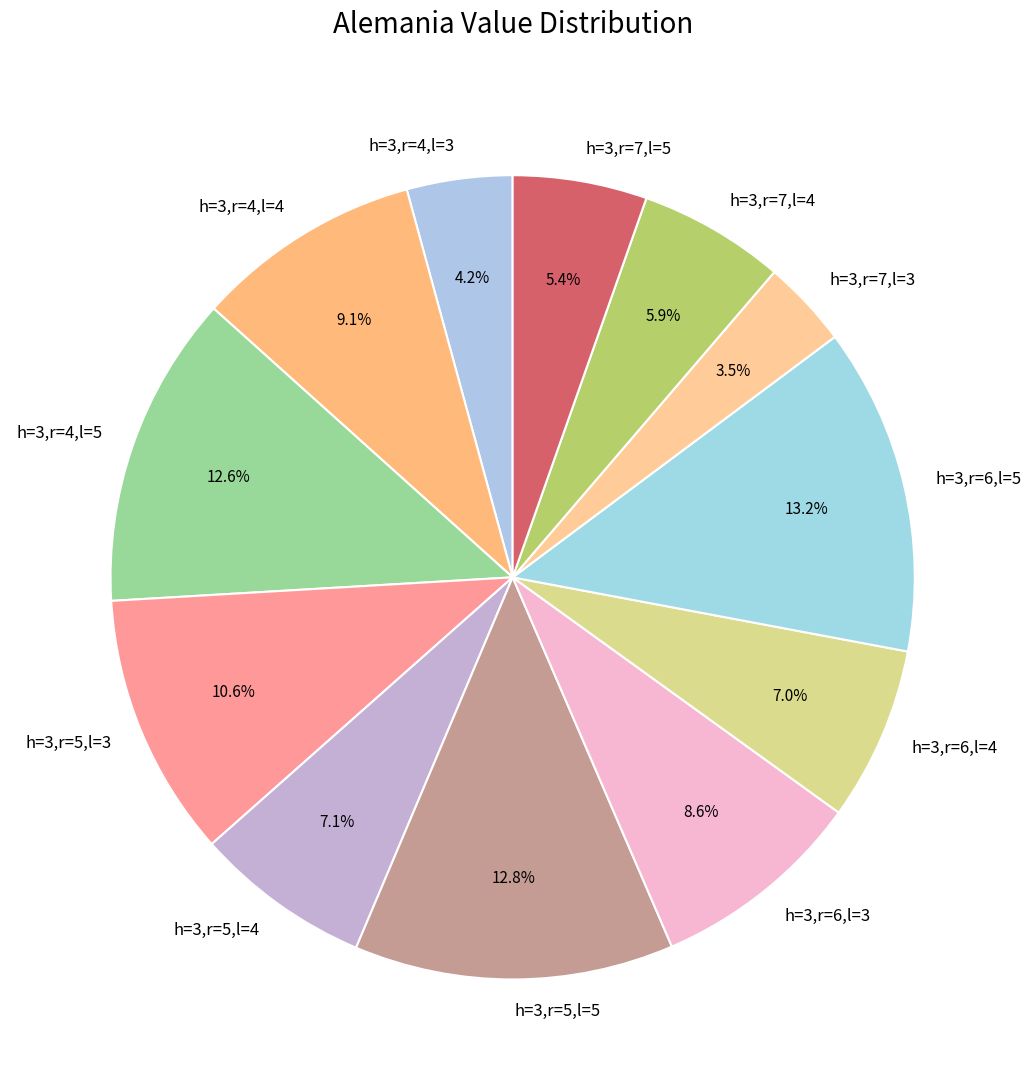

Does h=3,r=5,l=4 represent more than half of the total?

No